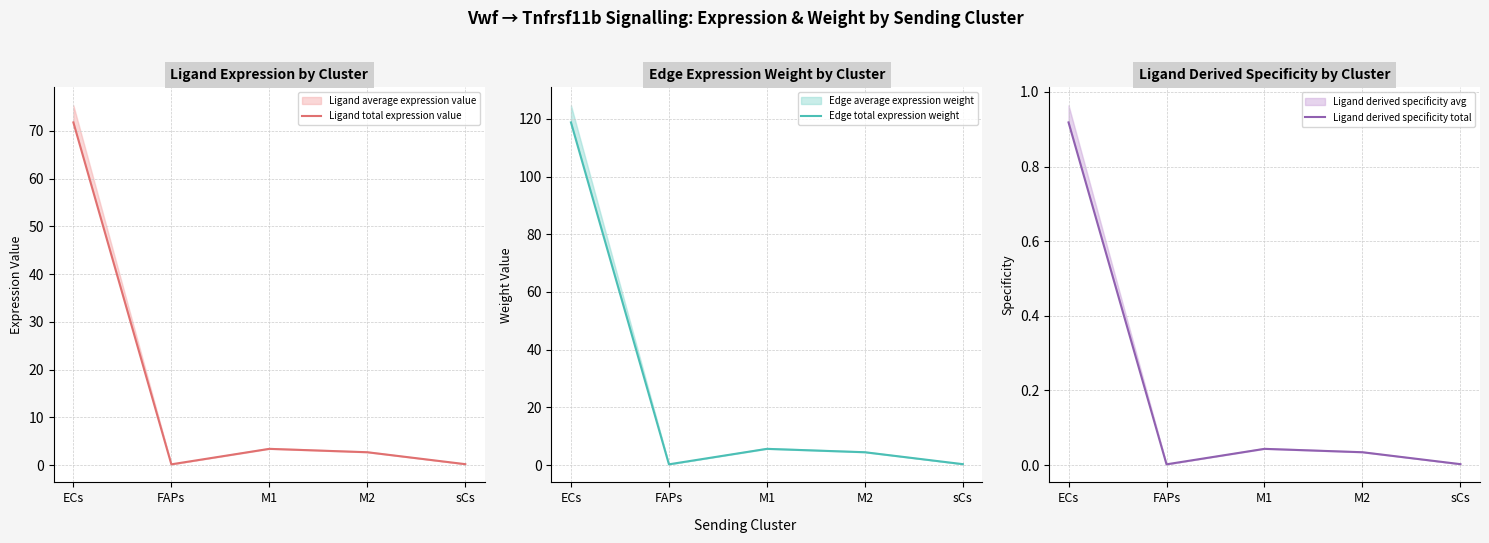

True or false: Ligand total expression value and Edge total expression weight cross at least once.

False